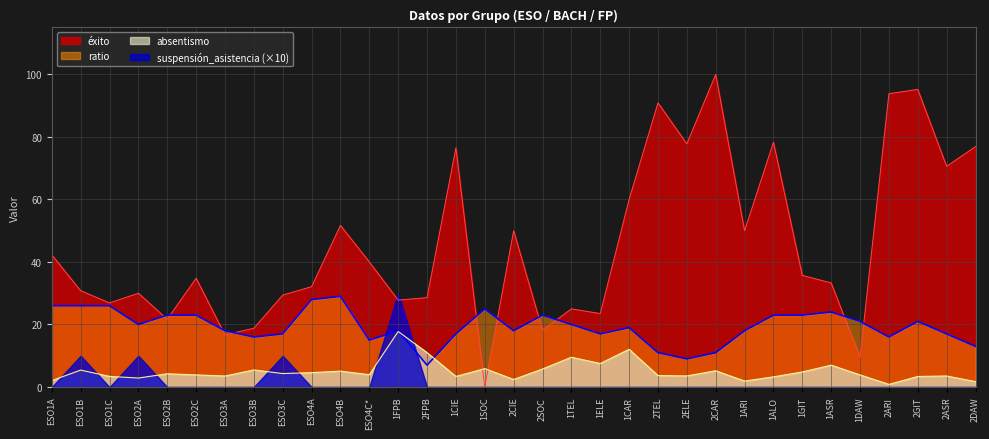

The absentismo series shows 2.9 at ESO2A. True or false?

True